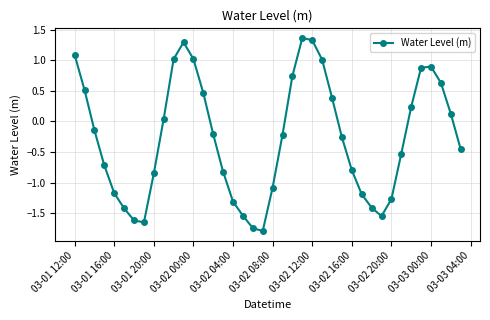

What is the difference between the maximum and minimum values?

3.2